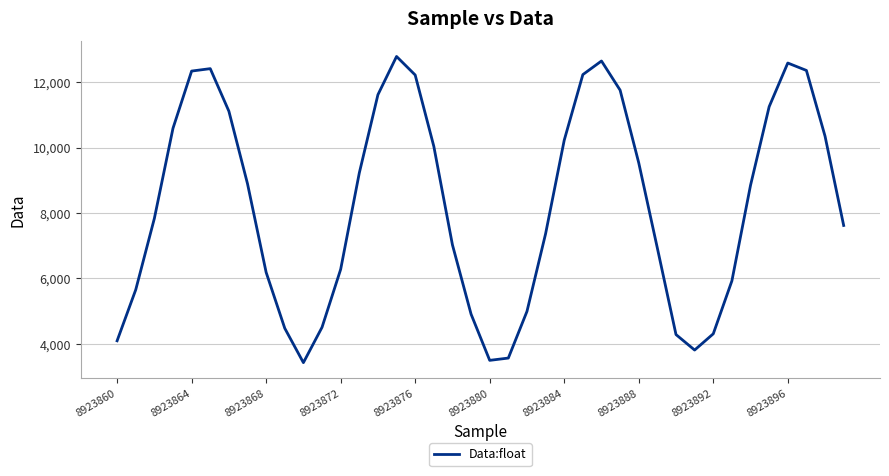

What is the minimum value shown in the chart?

3425